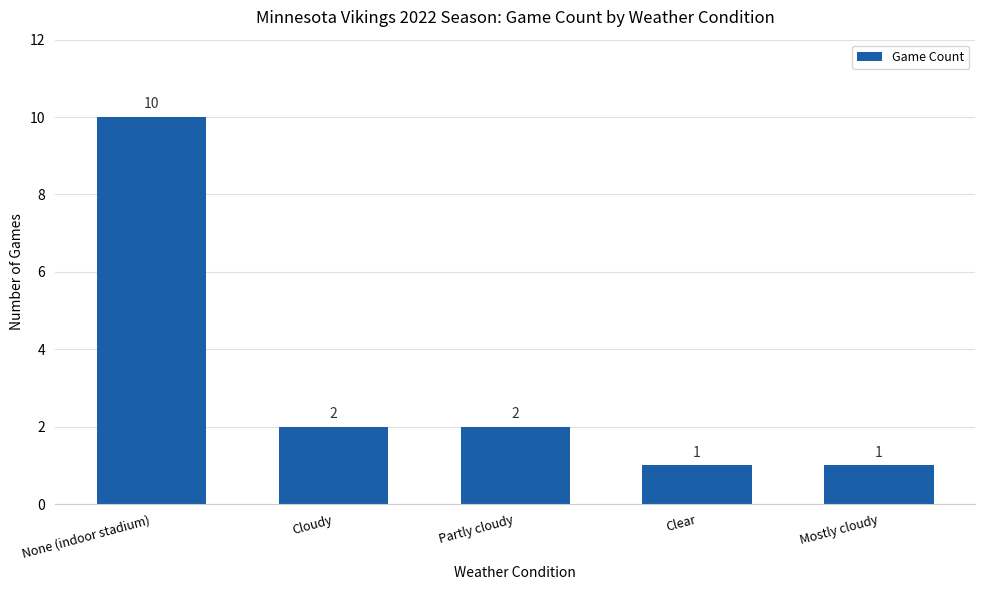

True or false: the data shows 2 at Clear.

False